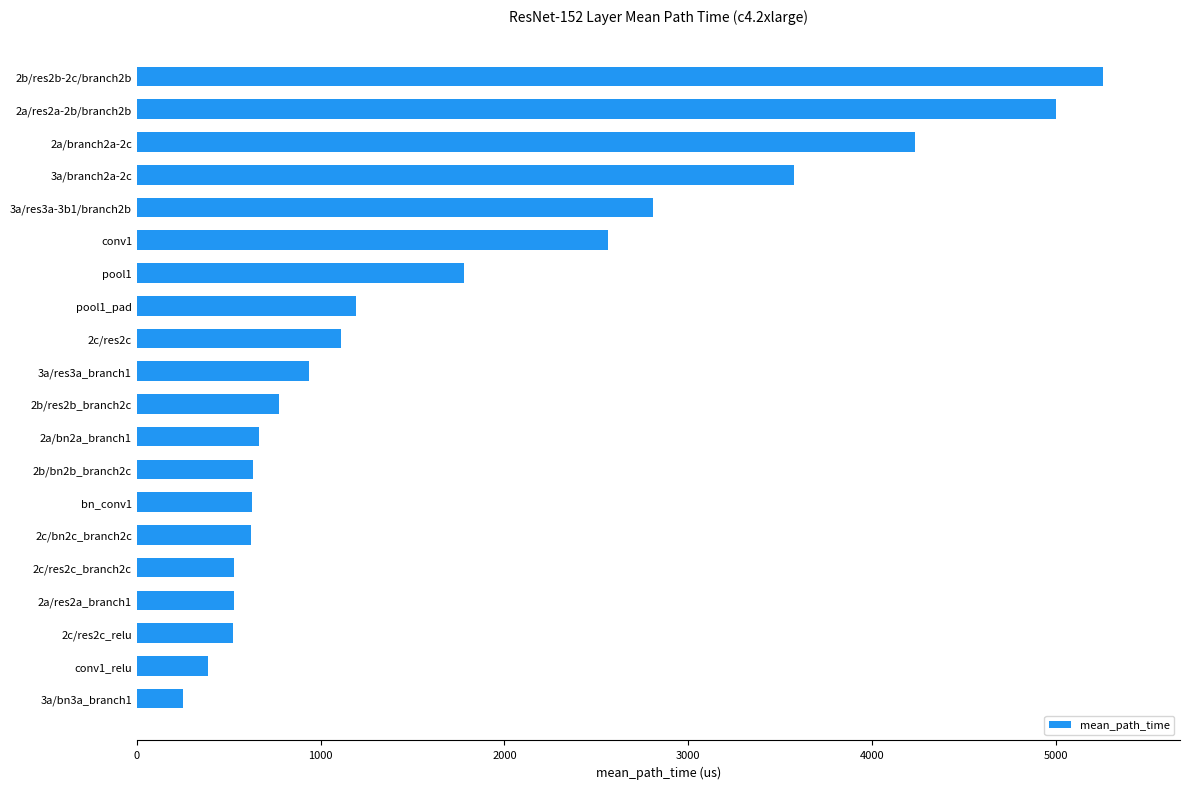

At which category does the chart reach its minimum across all series?

3a/bn3a_branch1